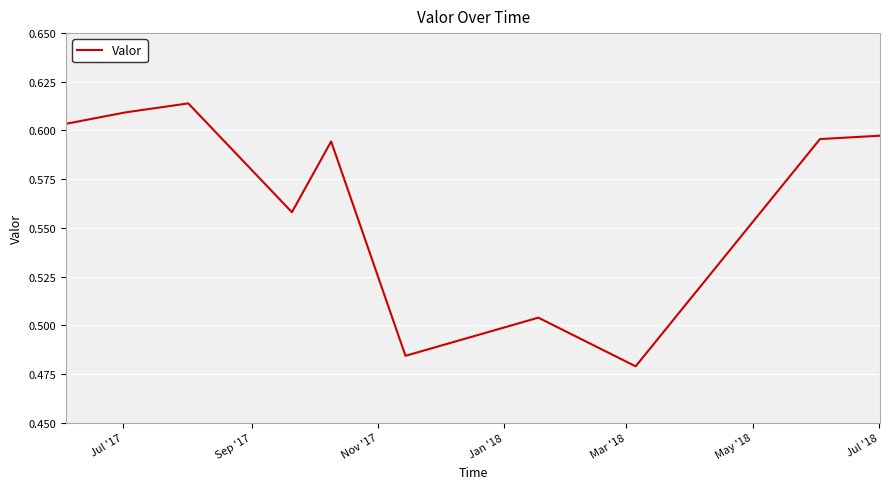

Does the chart display data point markers on the line(s)?

No